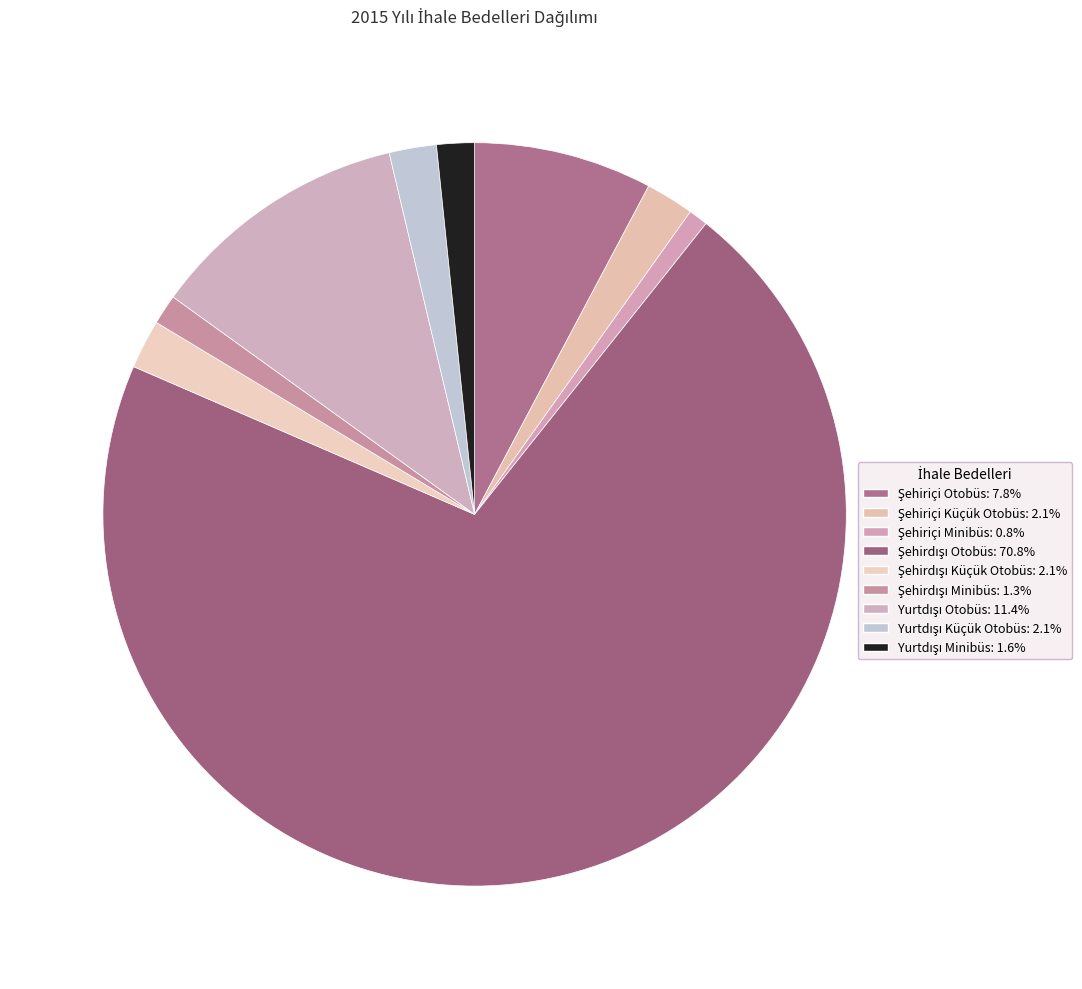

How many slices are in this pie chart?

9